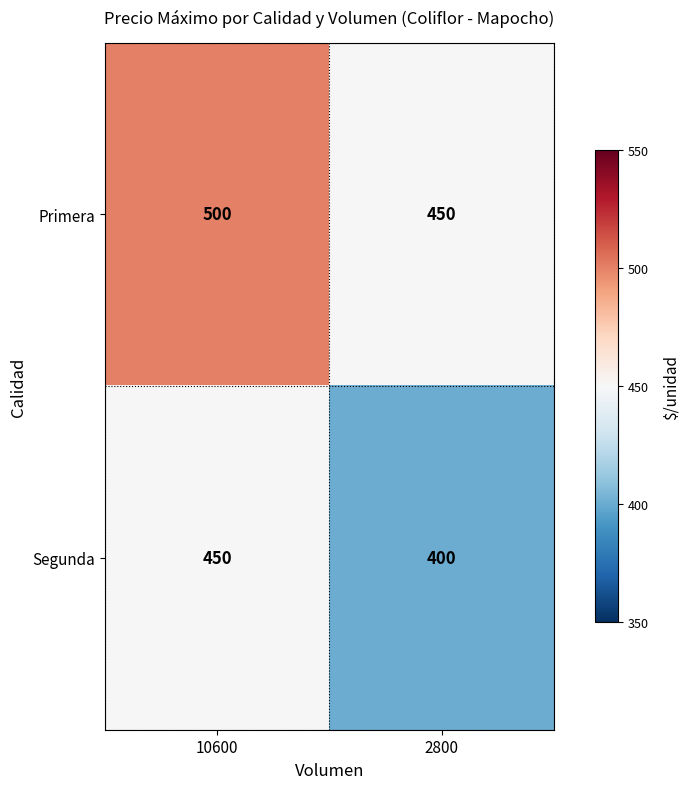

Reading left to right, transcribe all the data shown in this chart.

Primera: 500	450
Segunda: 450	400